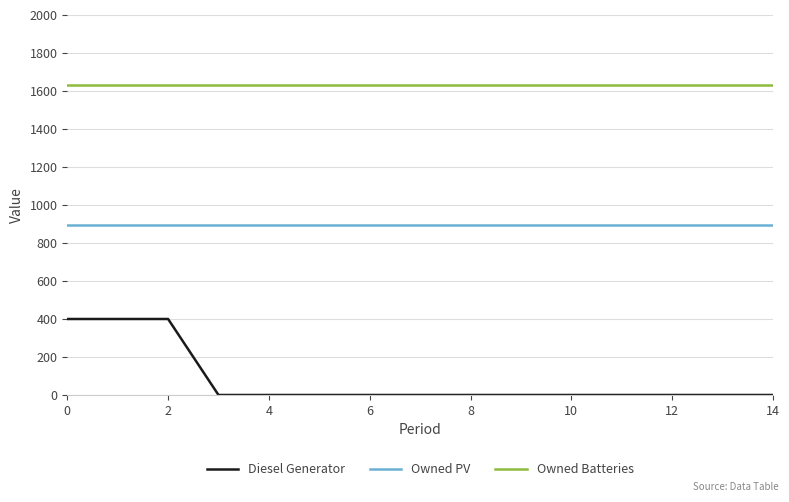

Rank the series by their average value, from highest to lowest.

Owned Batteries, Owned PV, Diesel Generator